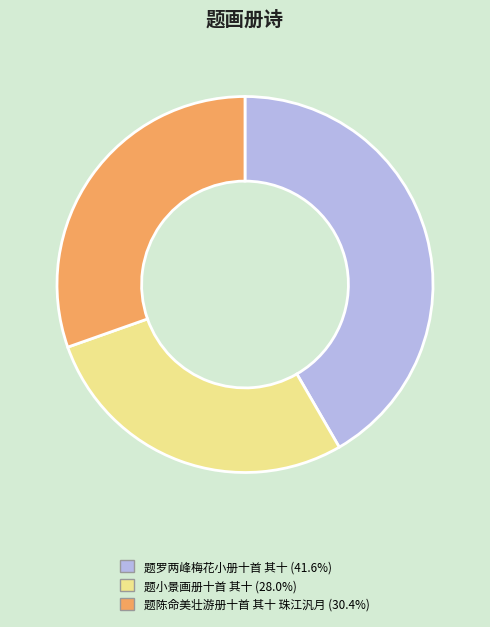

How many slices are in this pie chart?

3